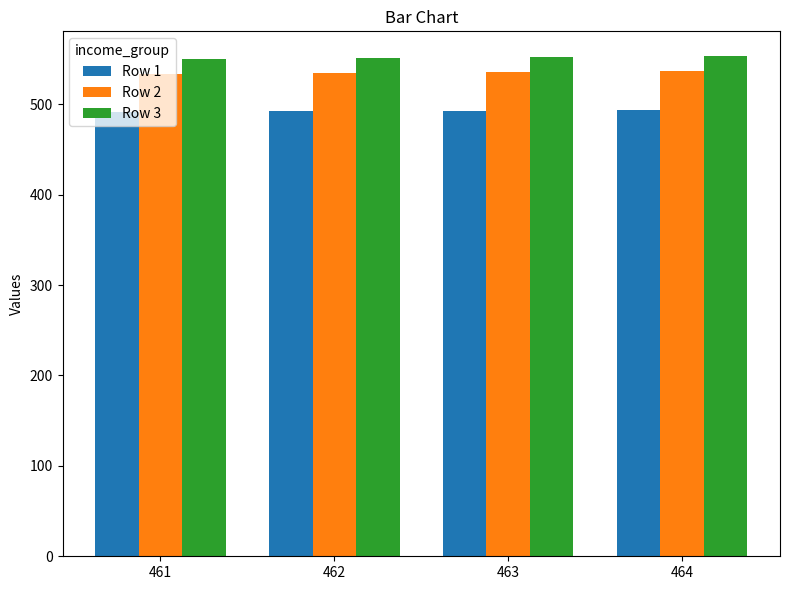

What is the difference between the maximum and second lowest values in the Row 3 series?

2